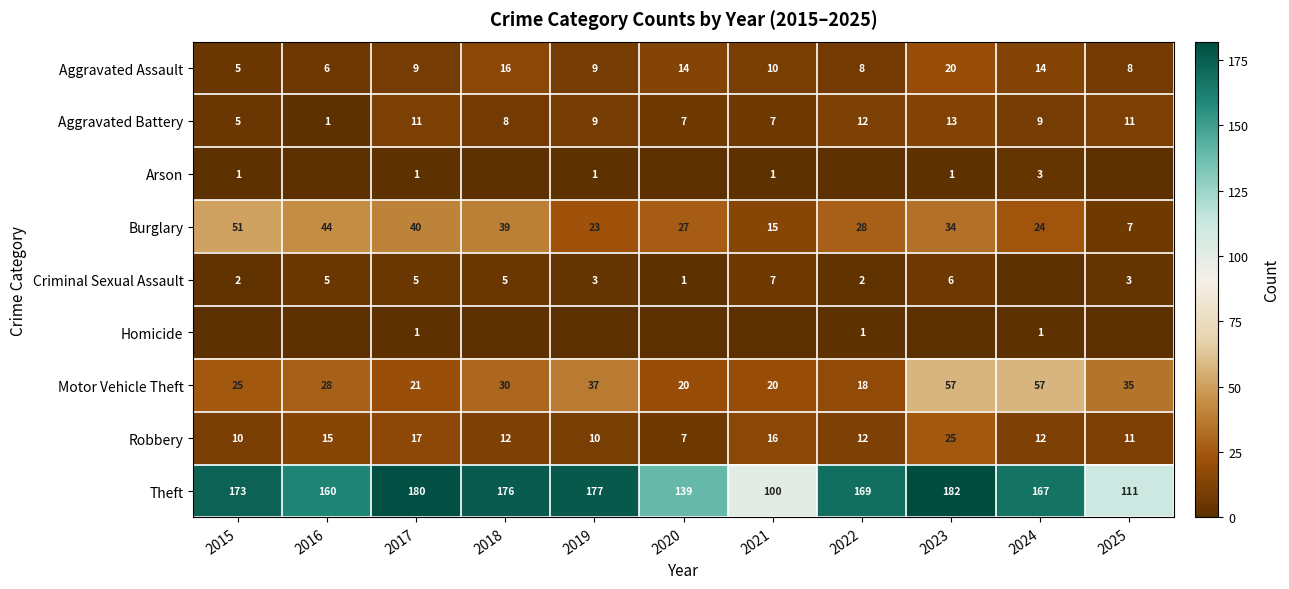

What is the highest value of the Burglary series?

51